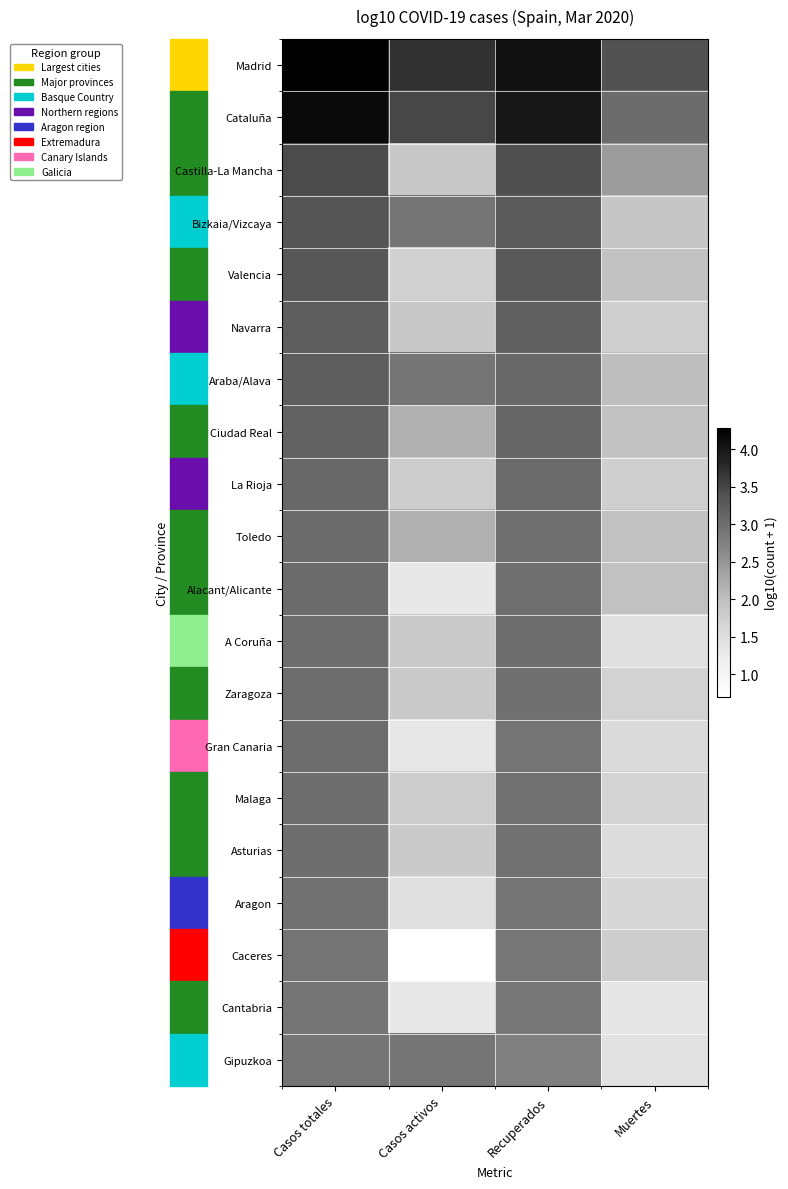

Reading left to right, transcribe all the data shown in this chart.

Madrid: Casos totales=4.3	Casos activos=3.7	Recuperados=4.1	Muertes=3.4
Cataluña: Casos totales=4.2	Casos activos=3.5	Recuperados=4.0	Muertes=3.0
Castilla-La Mancha: Casos totales=3.4	Casos activos=1.9	Recuperados=3.4	Muertes=2.4
Bizkaia/Vizcaya: Casos totales=3.3	Casos activos=2.9	Recuperados=3.3	Muertes=1.9
Valencia: Casos totales=3.3	Casos activos=1.7	Recuperados=3.3	Muertes=1.9
Navarra: Casos totales=3.2	Casos activos=1.9	Recuperados=3.2	Muertes=1.8
Araba/Alava: Casos totales=3.2	Casos activos=2.9	Recuperados=3.1	Muertes=2.0
Ciudad Real: Casos totales=3.2	Casos activos=2.2	Recuperados=3.1	Muertes=2.0
La Rioja: Casos totales=3.1	Casos activos=1.8	Recuperados=3.0	Muertes=1.7
Toledo: Casos totales=3.0	Casos activos=2.2	Recuperados=3.0	Muertes=2.0
Alacant/Alicante: Casos totales=3.0	Casos activos=1.3	Recuperados=3.0	Muertes=2.0
A Coruña: Casos totales=3.0	Casos activos=1.8	Recuperados=3.0	Muertes=1.4
Zaragoza: Casos totales=3.0	Casos activos=1.8	Recuperados=3.0	Muertes=1.7
Gran Canaria: Casos totales=3.0	Casos activos=1.3	Recuperados=2.9	Muertes=1.6
Malaga: Casos totales=3.0	Casos activos=1.8	Recuperados=3.0	Muertes=1.7
Asturias: Casos totales=3.0	Casos activos=1.8	Recuperados=3.0	Muertes=1.5
Aragon: Casos totales=3.0	Casos activos=1.5	Recuperados=2.9	Muertes=1.6
Caceres: Casos totales=2.9	Casos activos=0.7	Recuperados=2.9	Muertes=1.8
Cantabria: Casos totales=2.9	Casos activos=1.3	Recuperados=2.9	Muertes=1.3
Gipuzkoa: Casos totales=2.9	Casos activos=2.9	Recuperados=2.8	Muertes=1.4